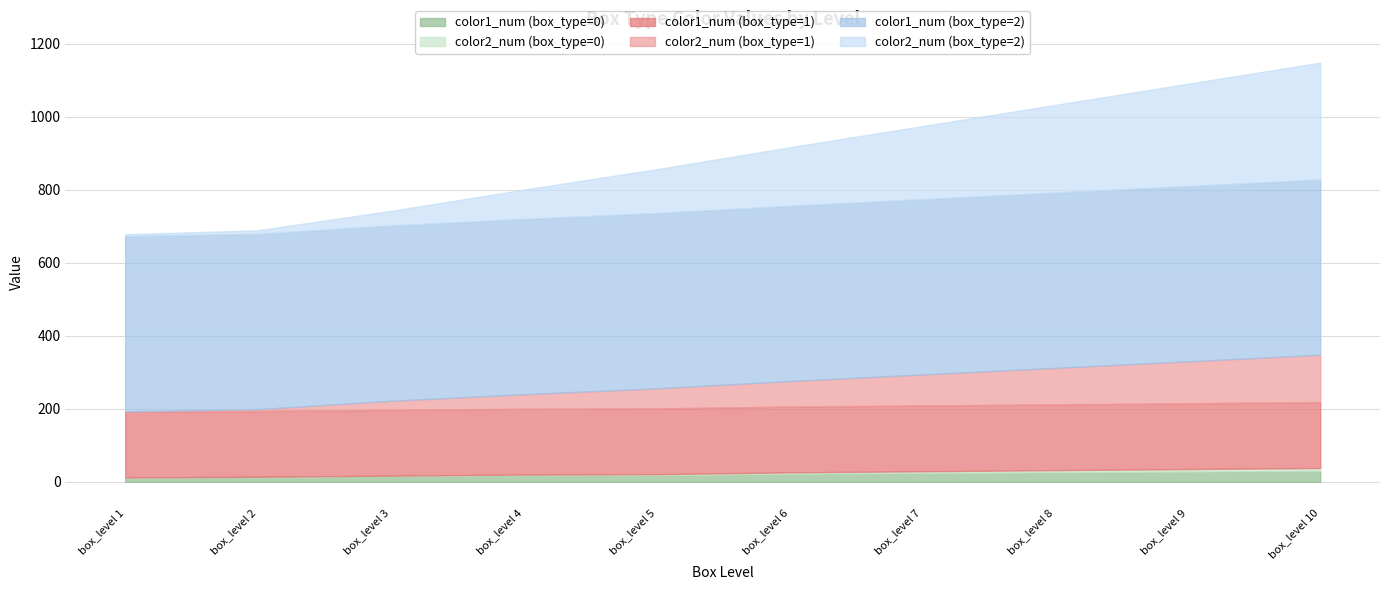

What are all the series names shown in the legend?

color1_num (box_type=0), color2_num (box_type=0), color1_num (box_type=1), color2_num (box_type=1), color1_num (box_type=2), color2_num (box_type=2)